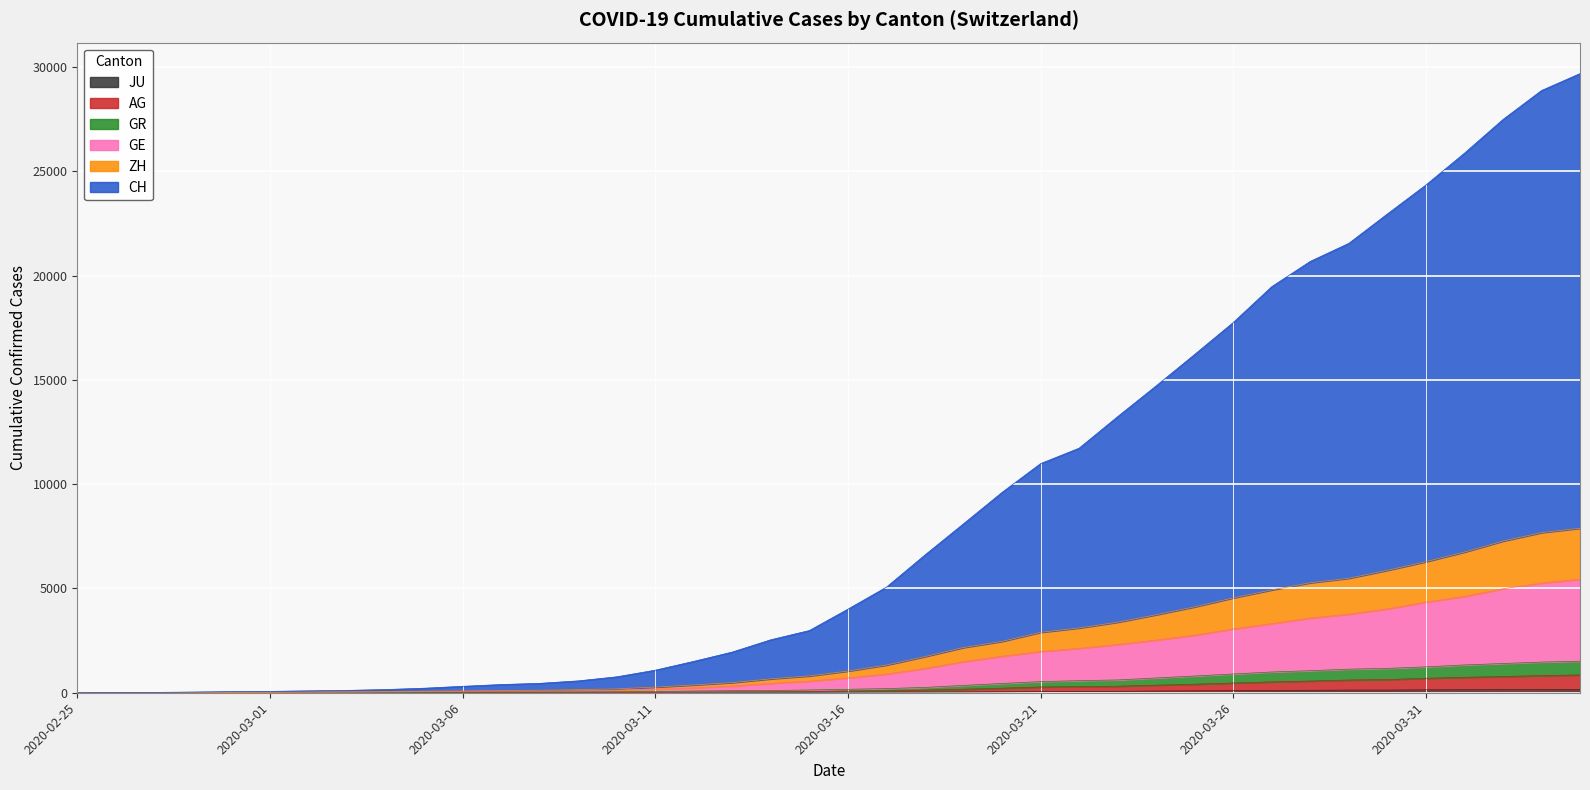

How many values in the JU series are below 25?

20